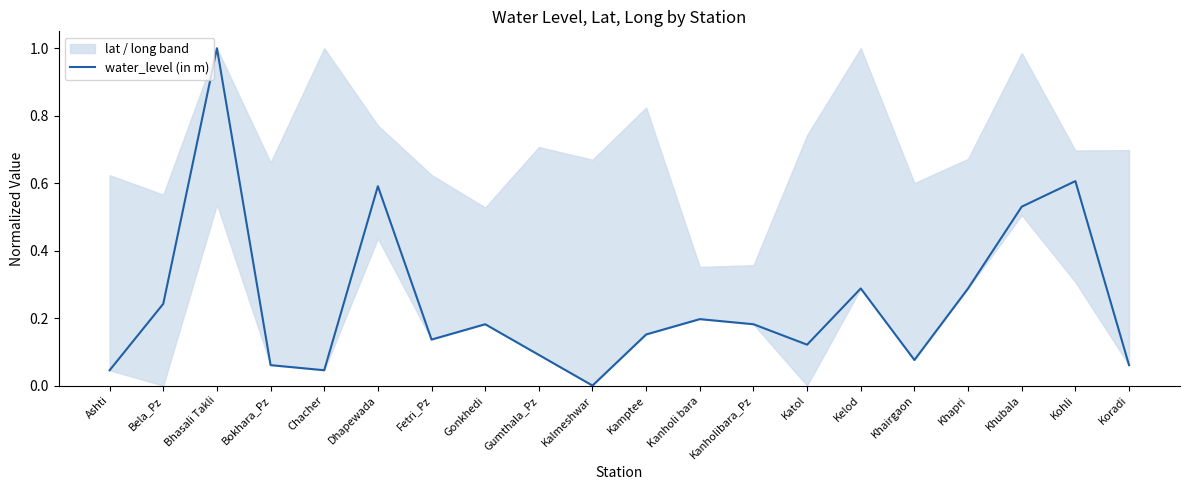

Is it true that the value at Katol is 0.1?

True